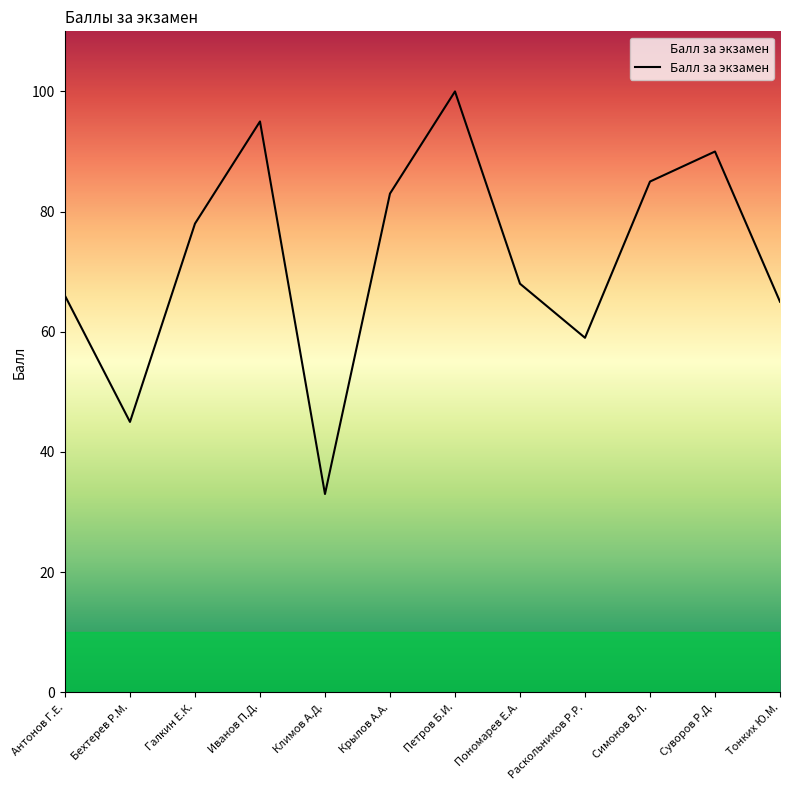

At which category does the data reach its first local peak?

Иванов П.Д.